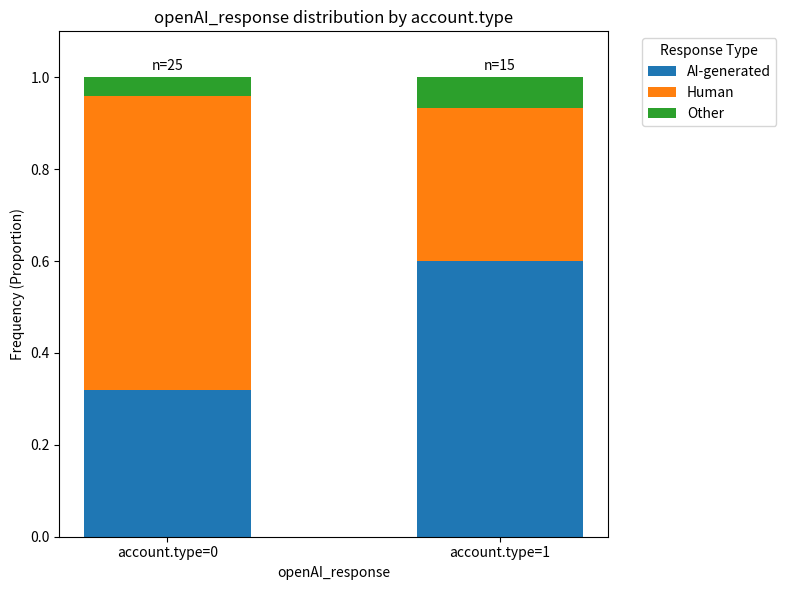

What is the sum of all AI-generated values?

0.9